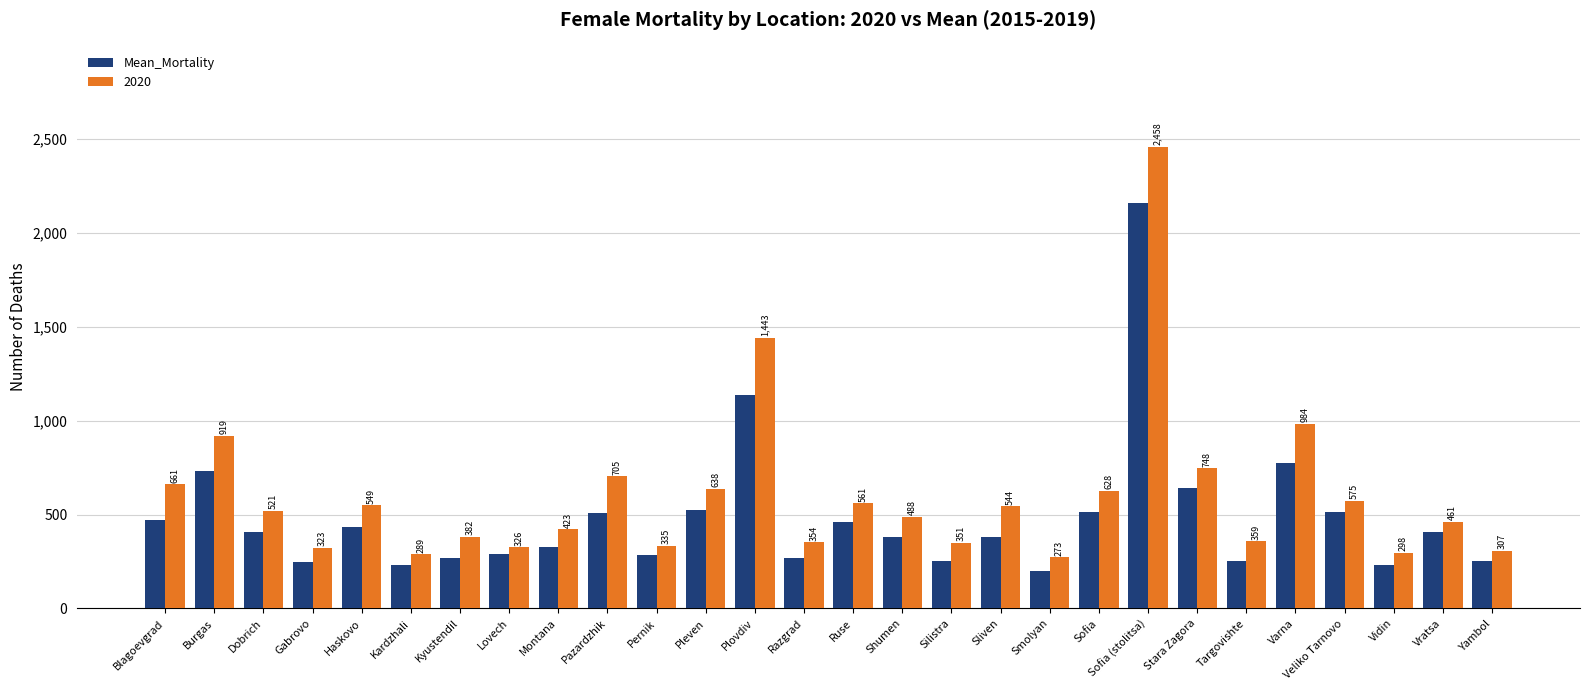

Between Ruse and Sofia, which series saw the biggest shift?

2020